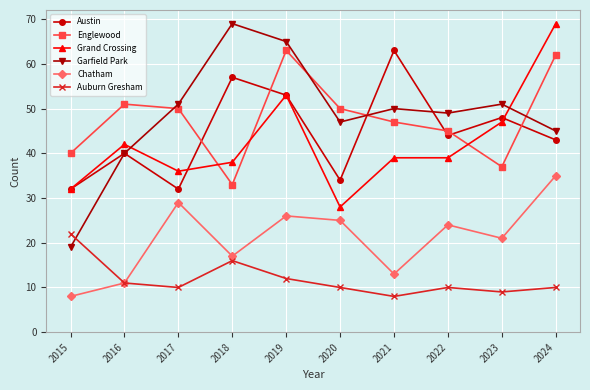

Which category has the lowest value in the Englewood series?

2018